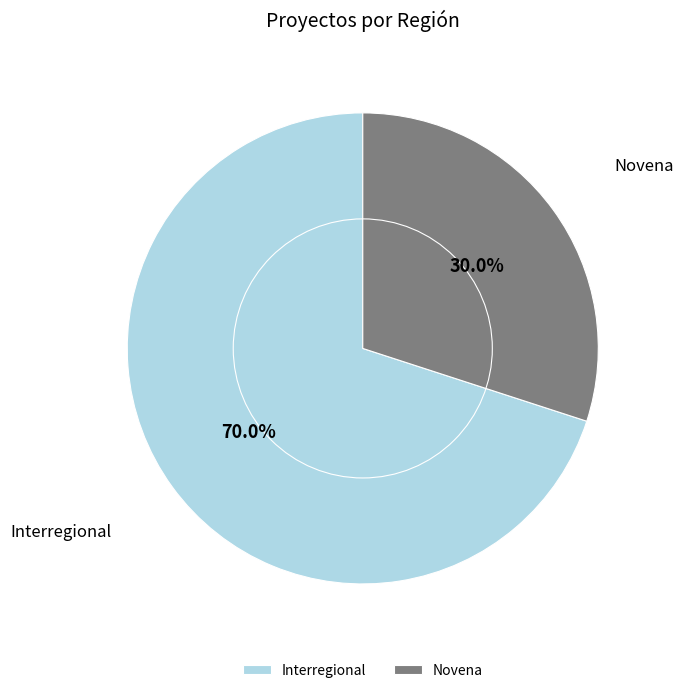

Is it true that Interregional is 50% of the pie?

False